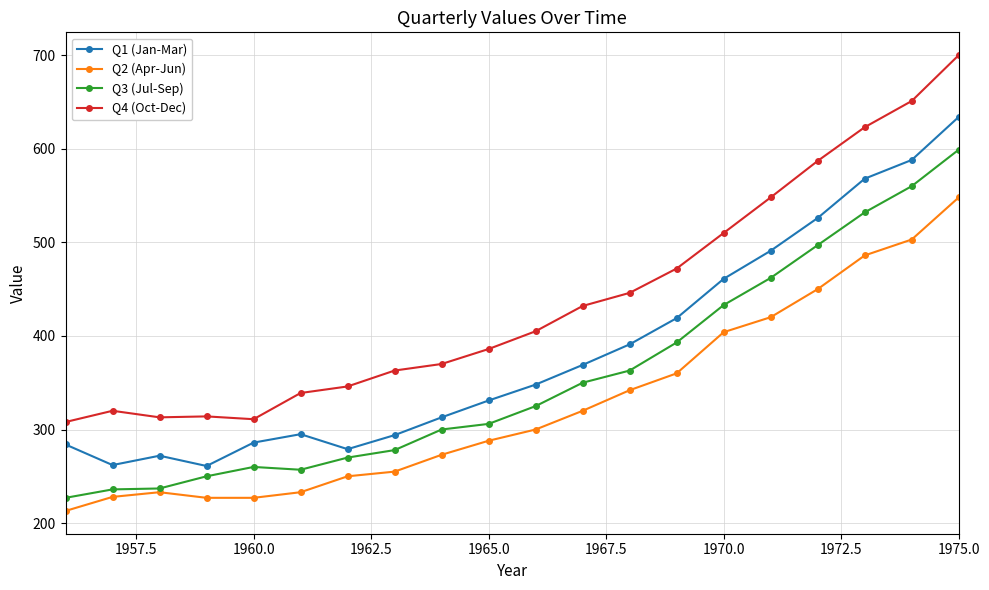

Rank the series by their average value, from lowest to highest.

Q2 (Apr-Jun), Q3 (Jul-Sep), Q1 (Jan-Mar), Q4 (Oct-Dec)